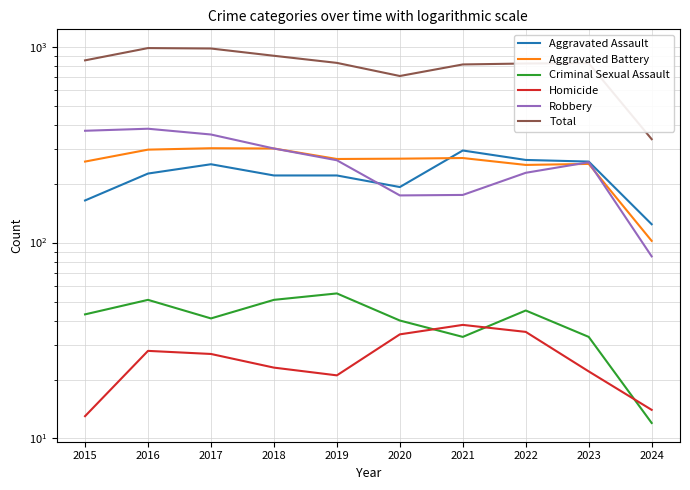

At 2022, list the series in order from largest to smallest.

Total, Aggravated Assault, Aggravated Battery, Robbery, Criminal Sexual Assault, Homicide